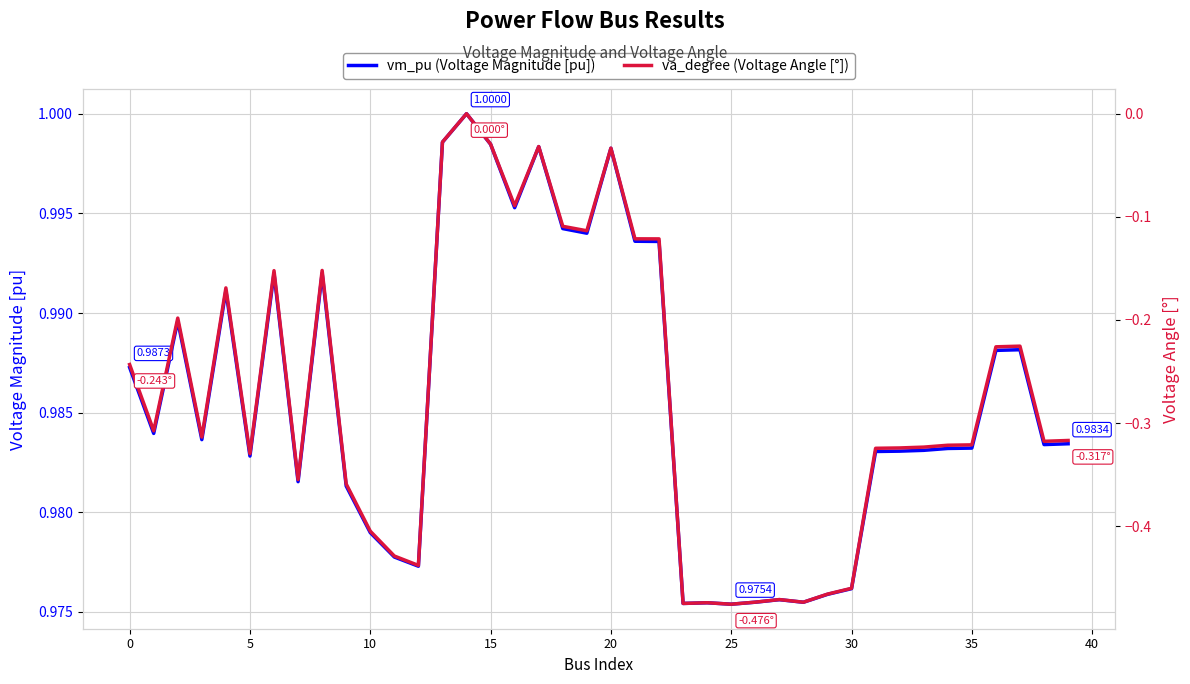

The vm_pu (Voltage Magnitude [pu]) series shows 0.4 at 29. True or false?

False